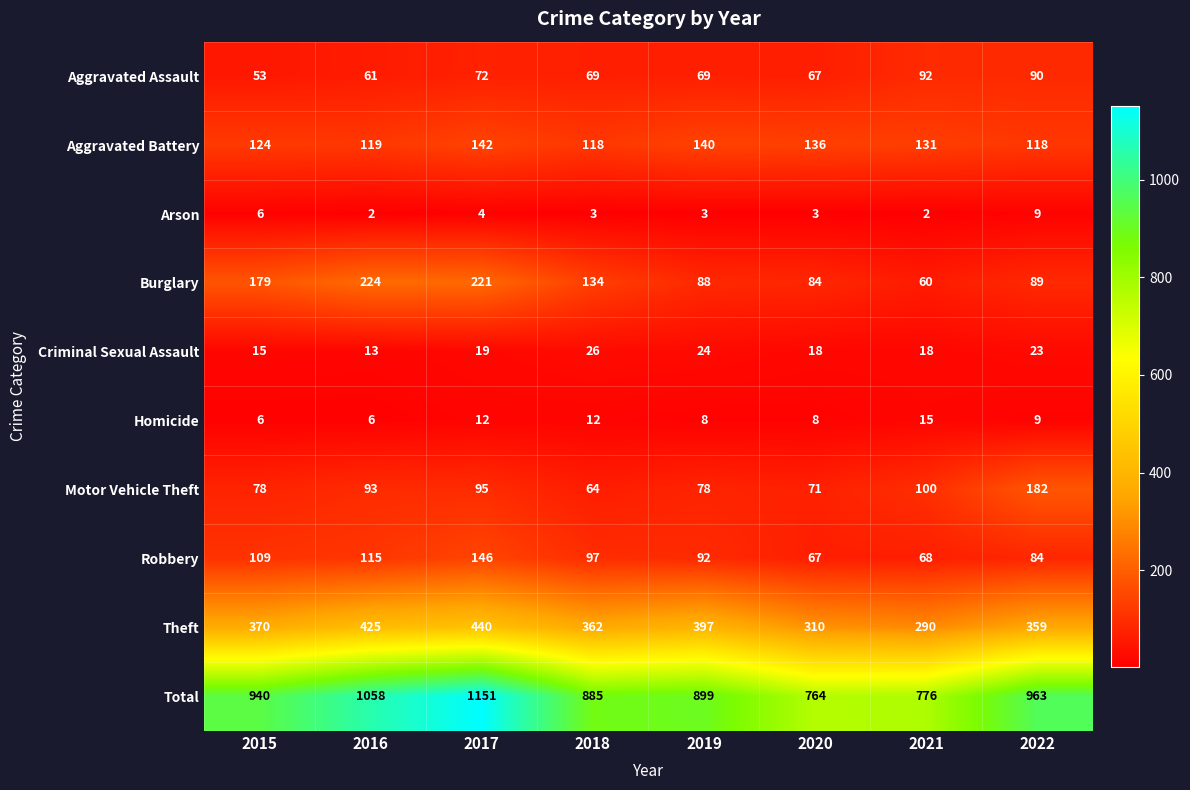

True or false: Aggravated Battery has a value of 124 at 2015.

True